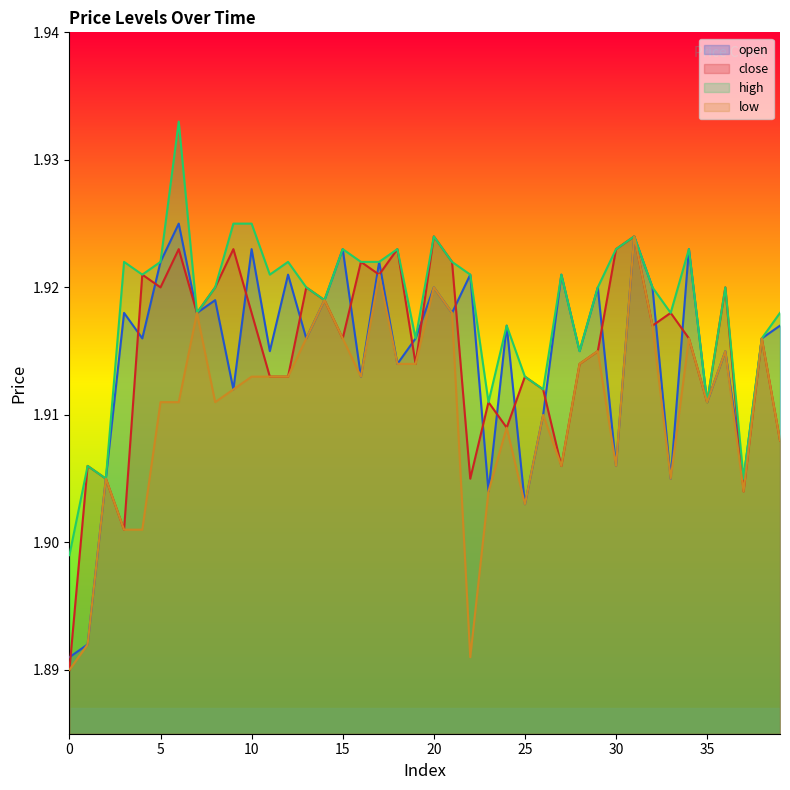

The high series shows 3.3 at 7. True or false?

False